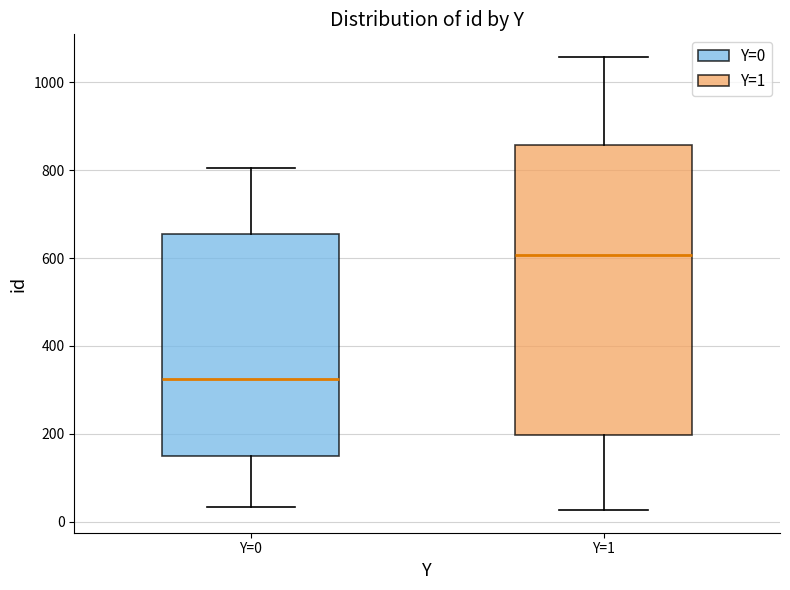

Reading left to right, transcribe this box plot: for each box, give where its median line is, the range the box spans, and where its two whiskers end, as read against the y-axis. The values are not printed on the chart, so give them approximately, as read against the axis.

Y=0: median 320, box 160 to 660, whiskers 40 to 800
Y=1: median 600, box 200 to 860, whiskers 20 to 1060